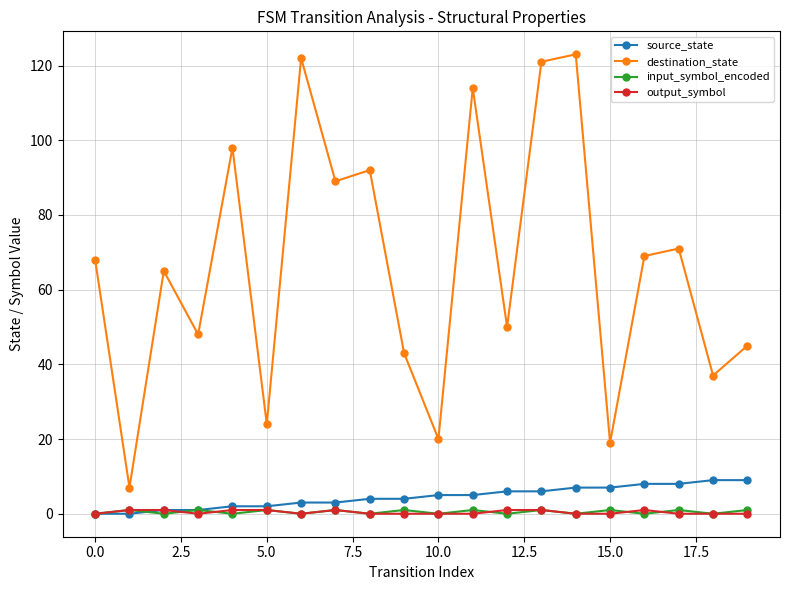

Reading left to right, extract all data points from this chart.

source_state: 0	0	1	1	2	2	3	3	4	4	5	5	6	6	7	7	8	8	9	9
destination_state: 68	7	65	48	98	24	122	89	92	43	20	114	50	121	123	19	69	71	37	45
input_symbol_encoded: 0	1	0	1	0	1	0	1	0	1	0	1	0	1	0	1	0	1	0	1
output_symbol: 0	1	1	0	1	1	0	1	0	0	0	0	1	1	0	0	1	0	0	0